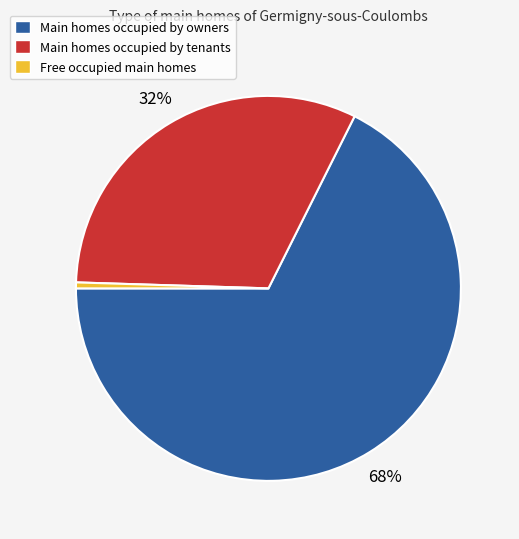

Rank the categories by value from highest to lowest.

Main homes occupied by owners, Main homes occupied by tenants, Free occupied main homes